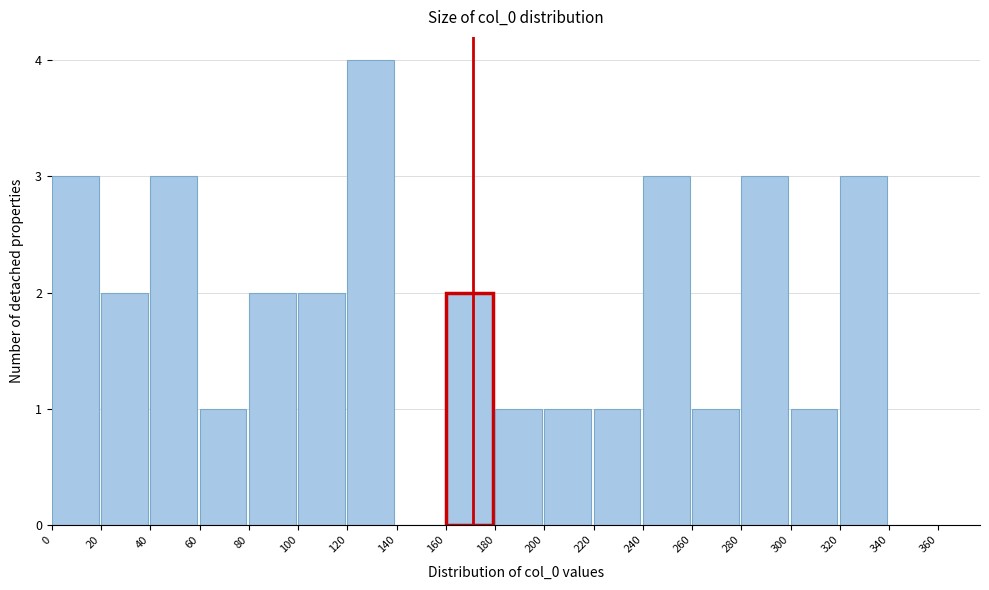

How tall is the bar that spans 180 to 200 on the x-axis? The values are not printed on the chart, so give them approximately, as read against the axis.

1